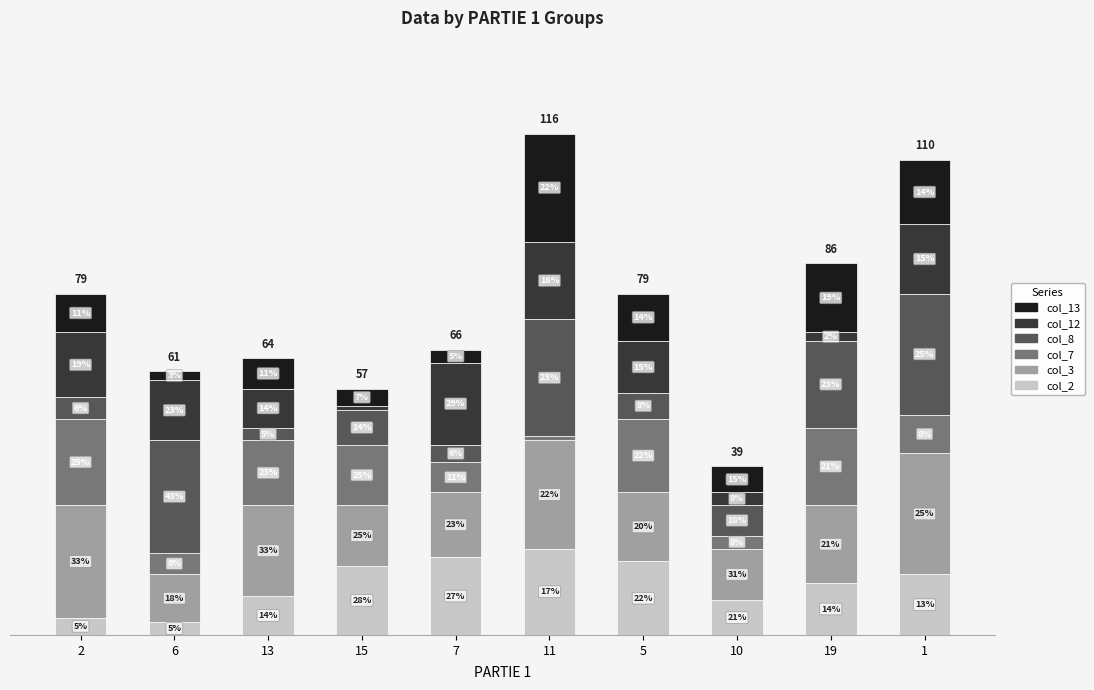

Does the chart contain stacked bars?

Yes